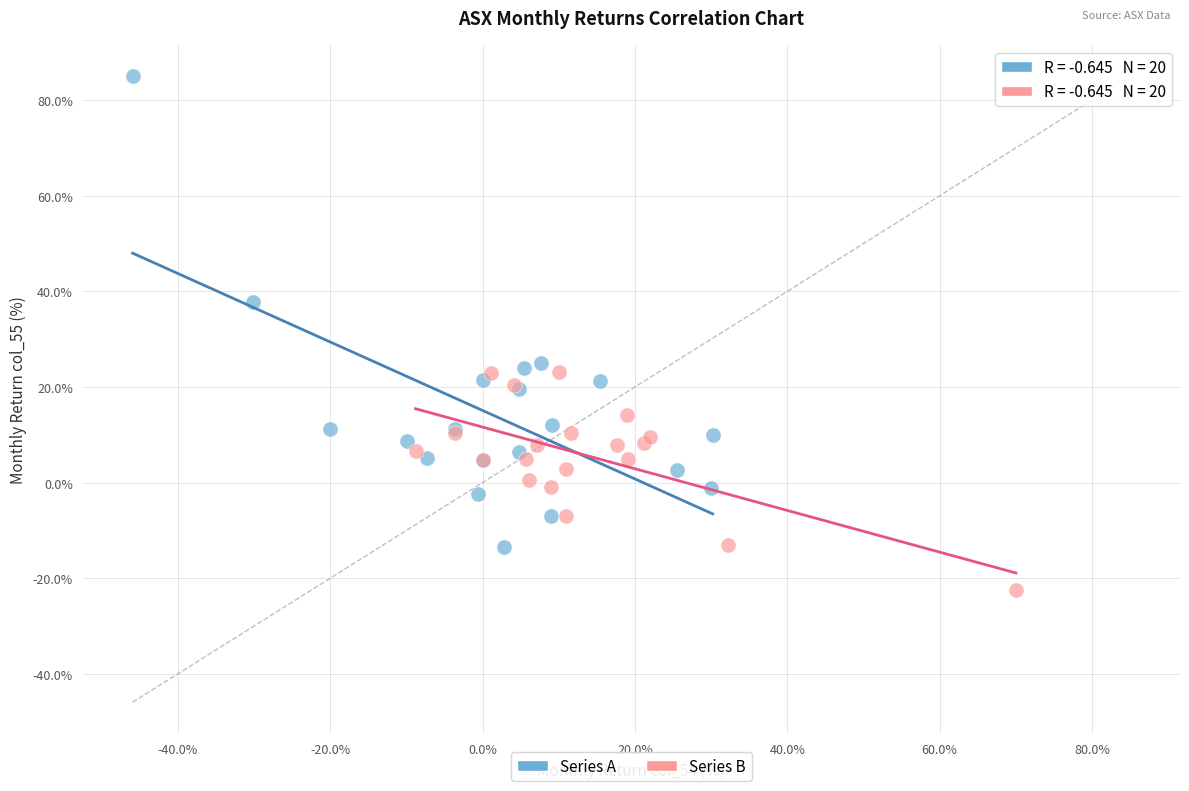

Which series has the largest Y range (max minus min)?

Series A